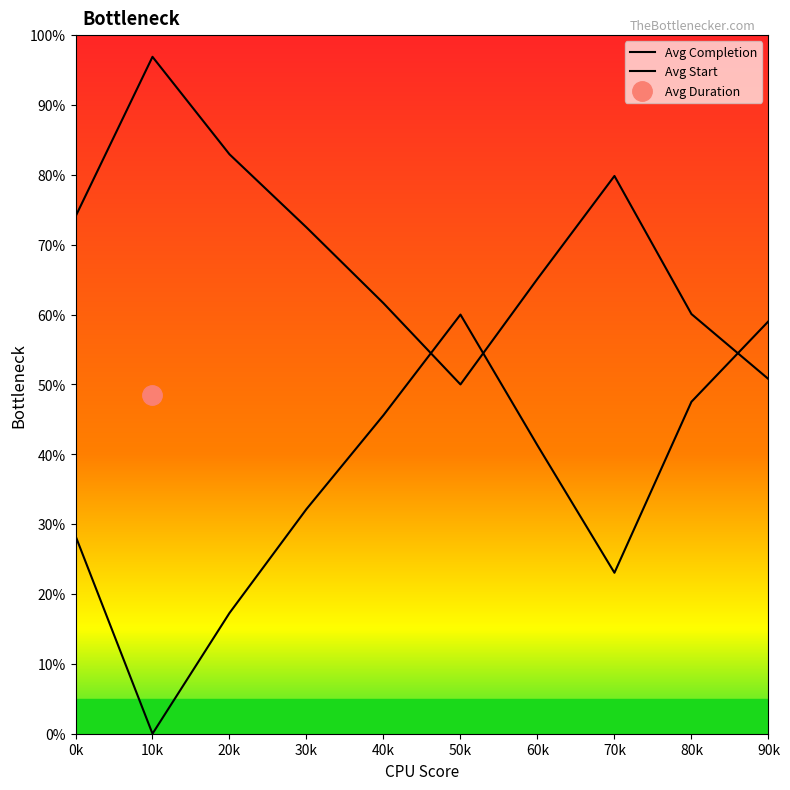

True or false: Avg Completion and Avg Start intersect in this chart.

True